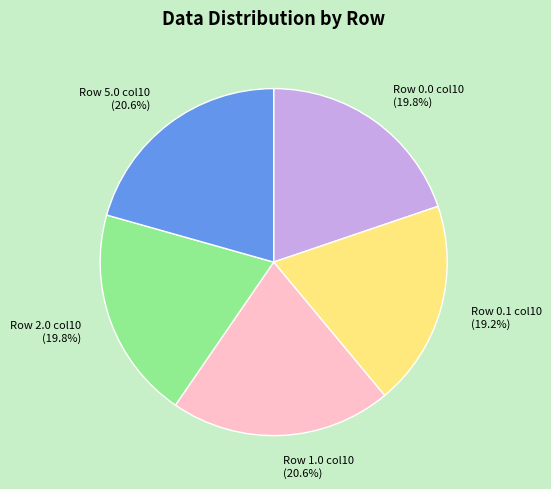

What portion of the pie excludes Row 5.0 col10?

79.4%